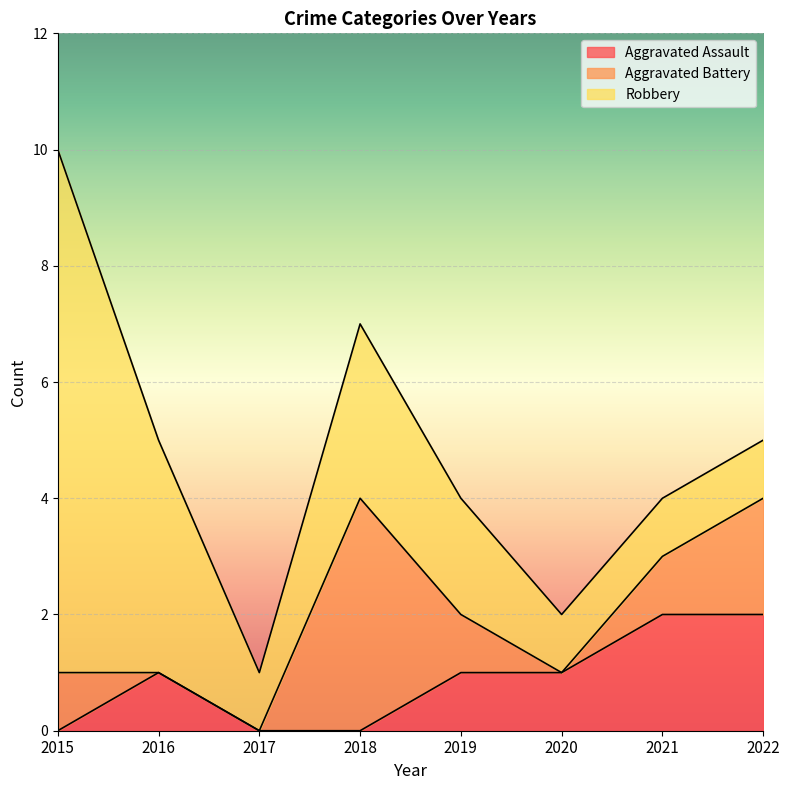

True or false: Robbery has more than 2 interior local peaks.

False